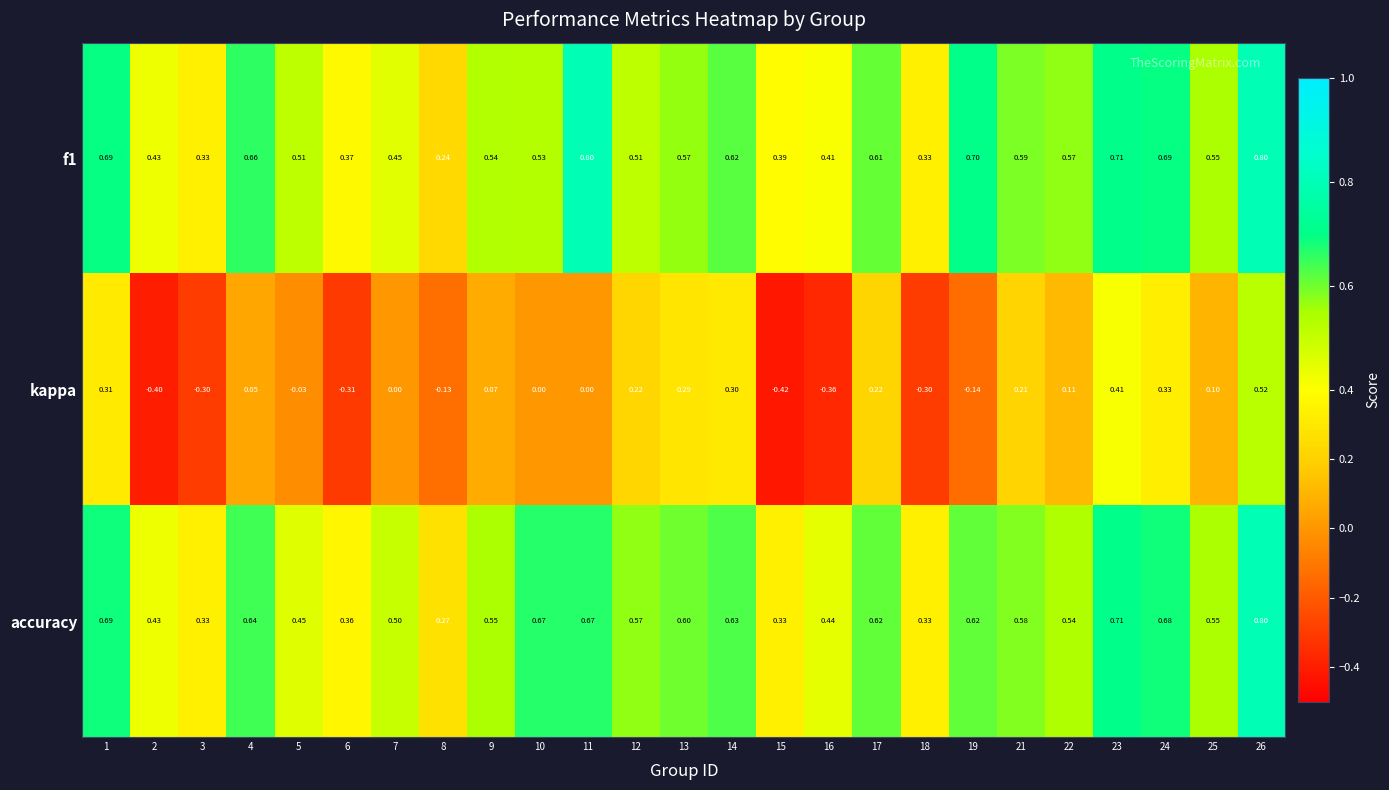

Which series changed the most between 5 and 6?

kappa